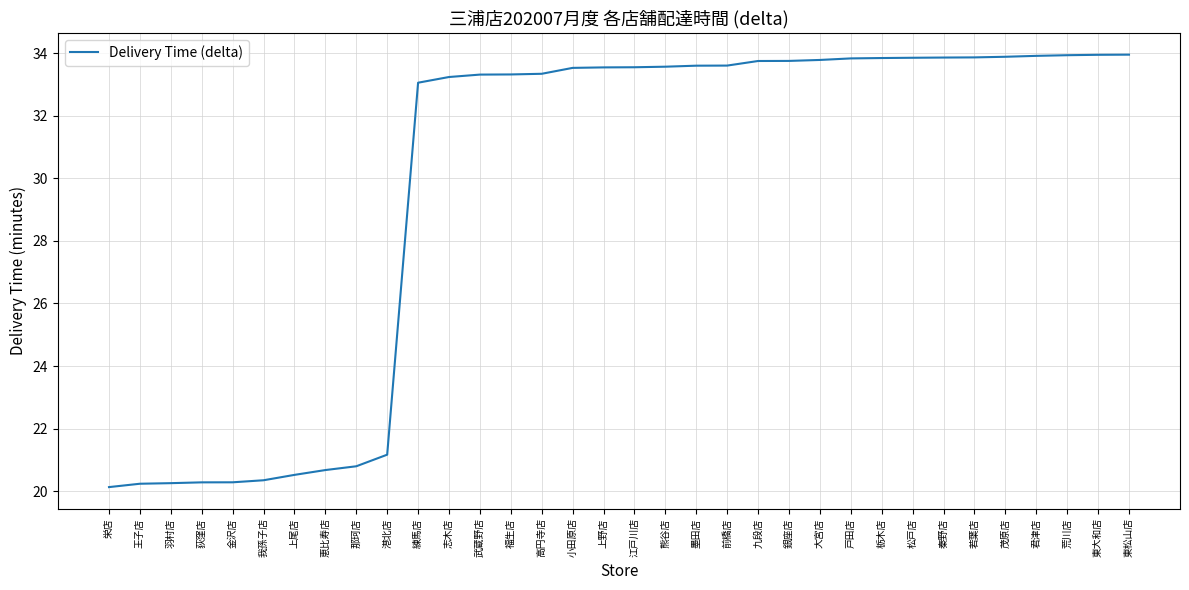

What position from the right is 熊谷店?

16